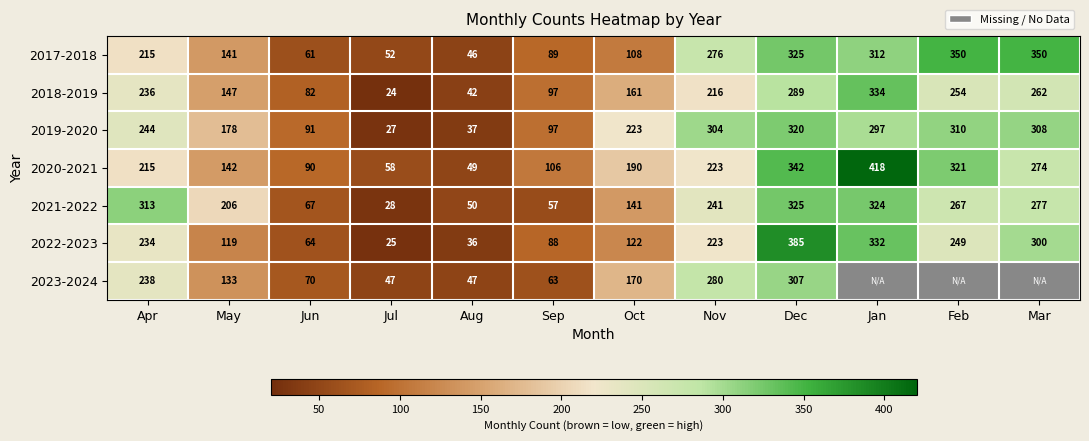

What is the difference between the second highest and minimum values in the 2021-2022 series?

296